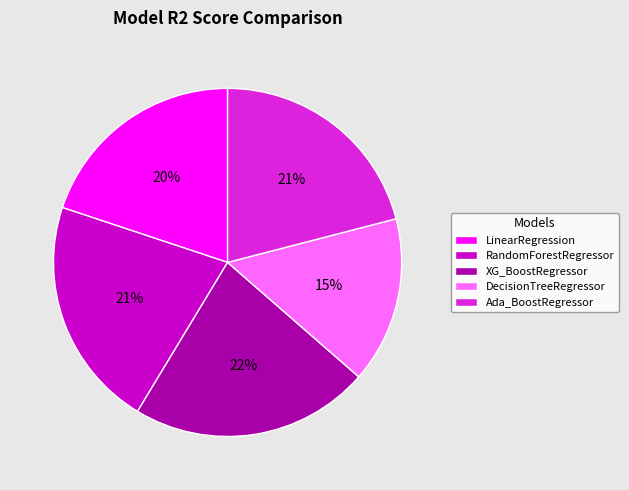

Is there a majority slice in this chart?

No